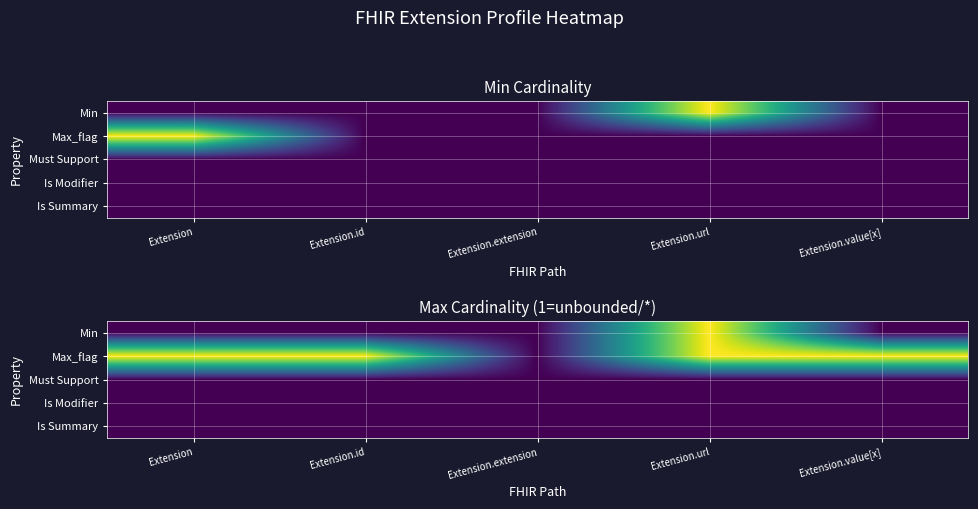

Is it true that Max_flag equals 0 at Extension?

False